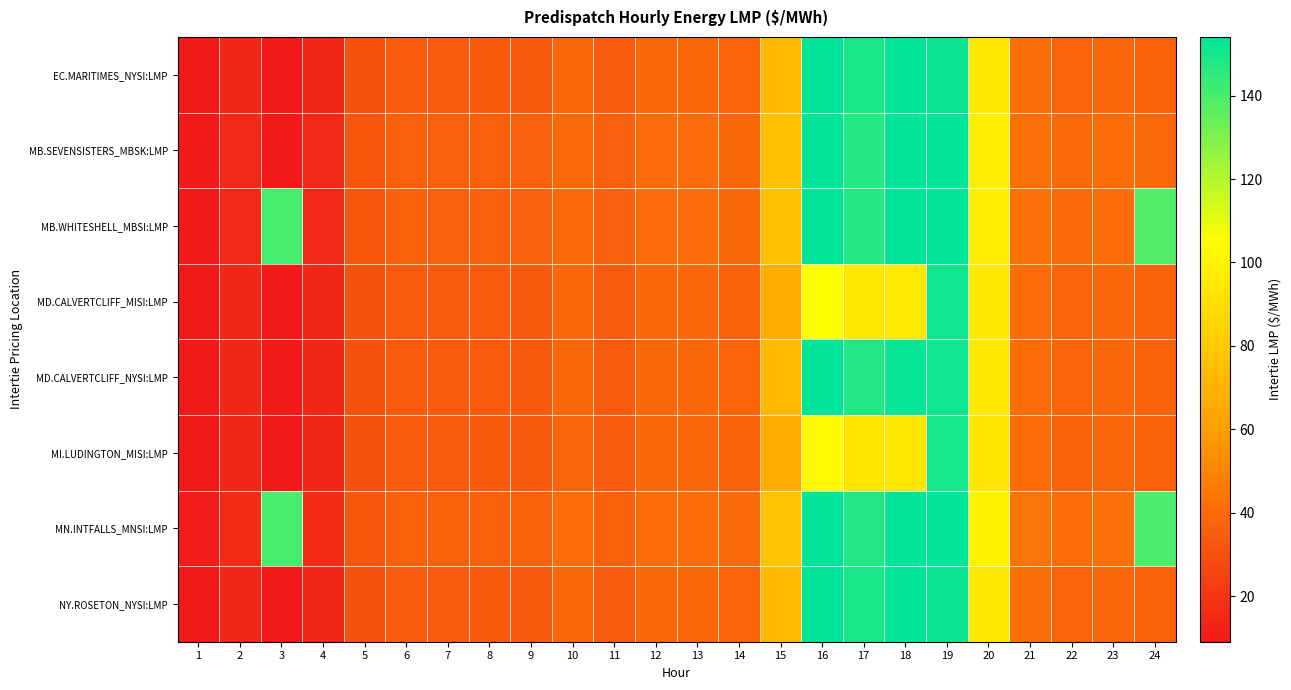

Which series has the largest total across all categories?

MN.INTFALLS_MNSI:LMP